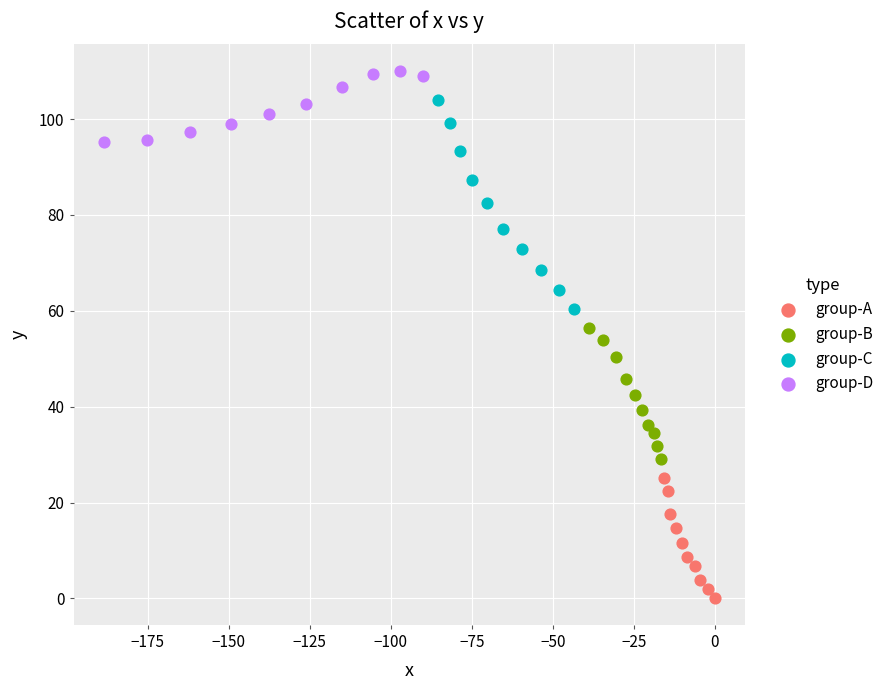

Which series reaches the maximum Y coordinate?

group-D